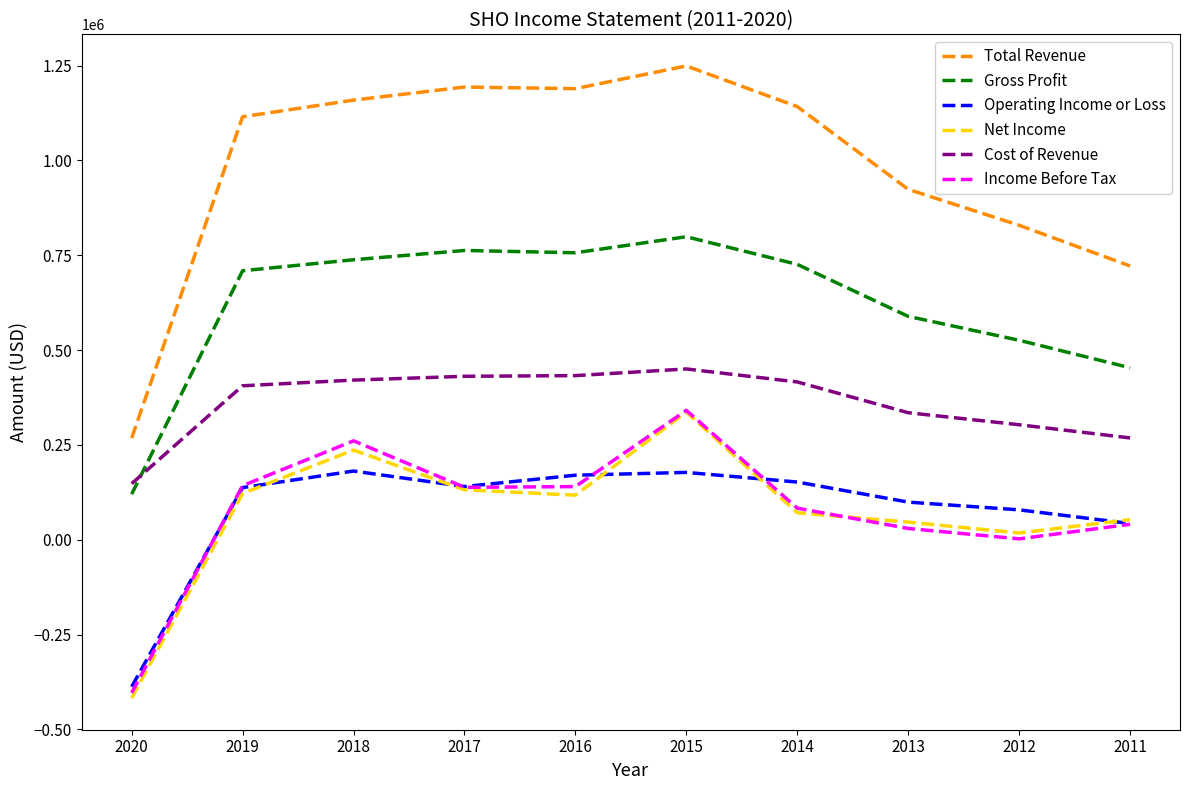

What is the spread (max minus min) of values at 2018?

978000